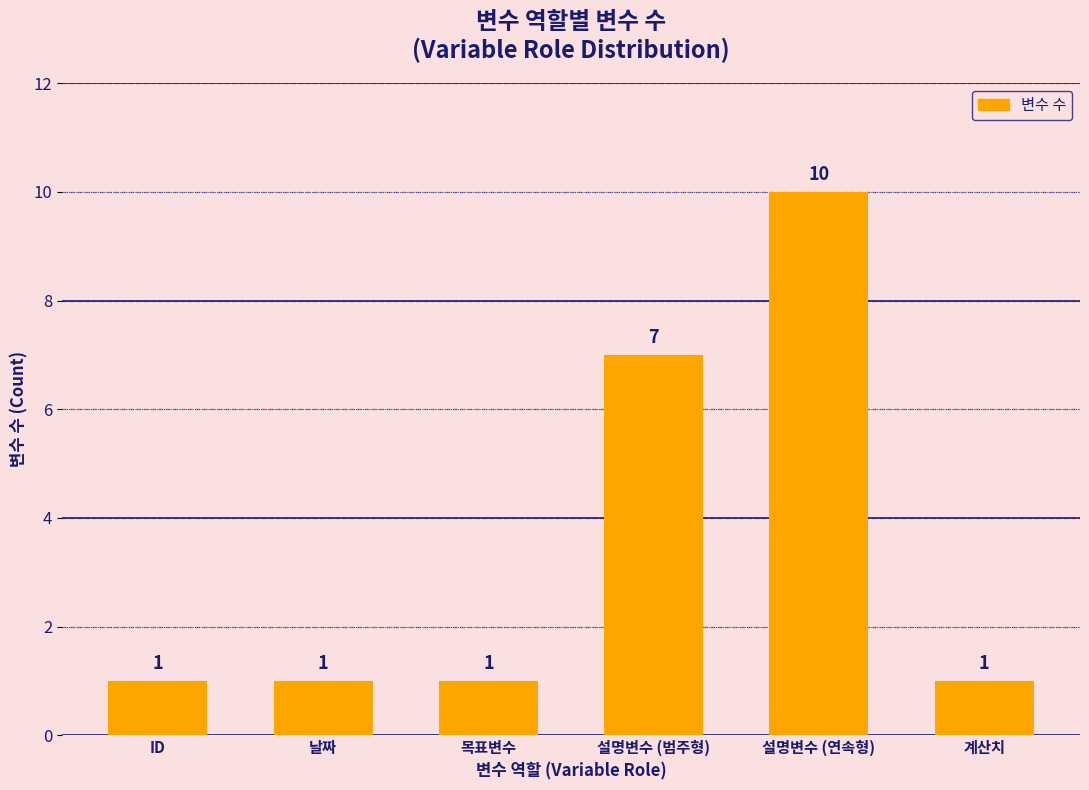

Count the number of data series in this chart.

1